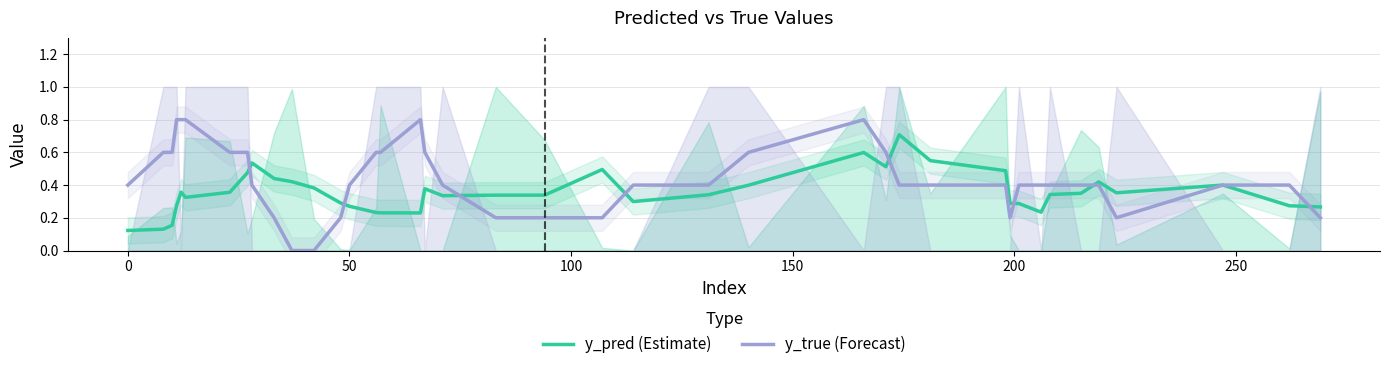

Is this an area chart (filled region under the line)?

No